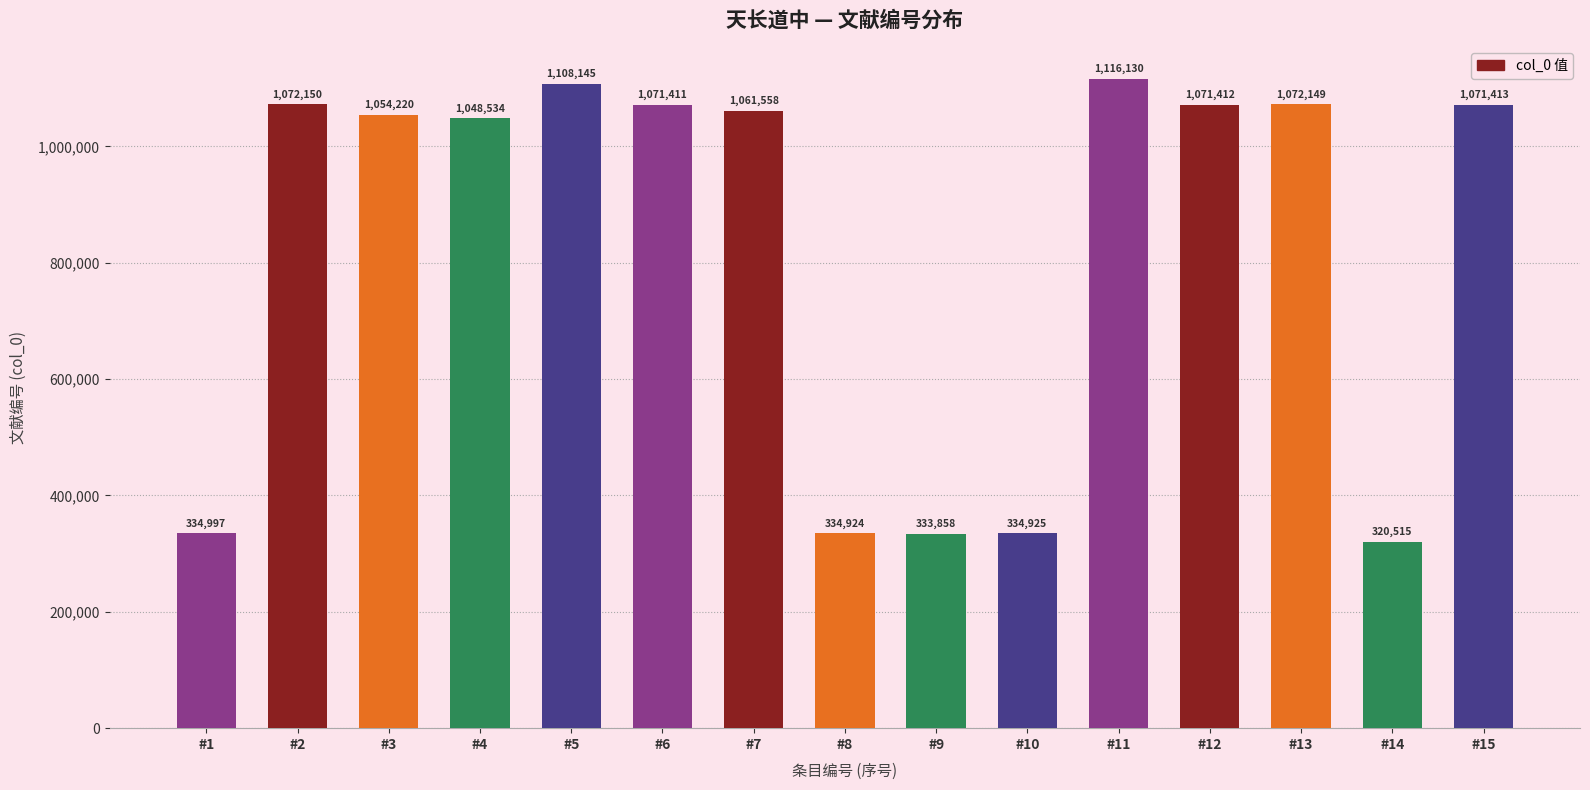

At which label does the data first exceed 1061558?

#2